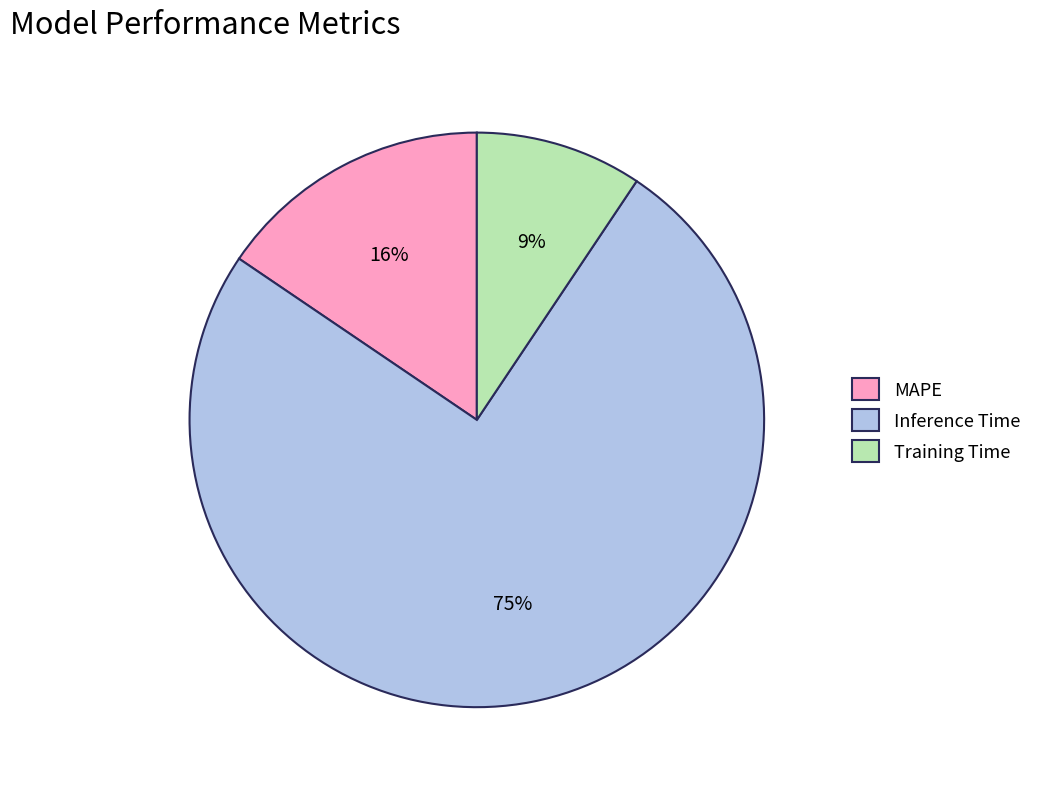

Rank the categories by value from lowest to highest.

Training Time, MAPE, Inference Time